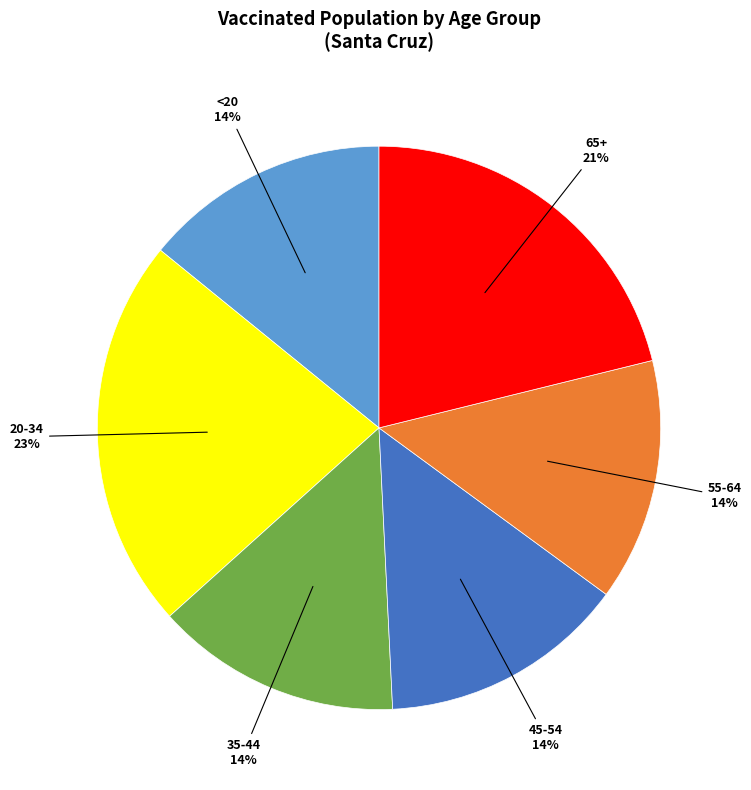

To the nearest percent, what is the average slice percentage?

17%